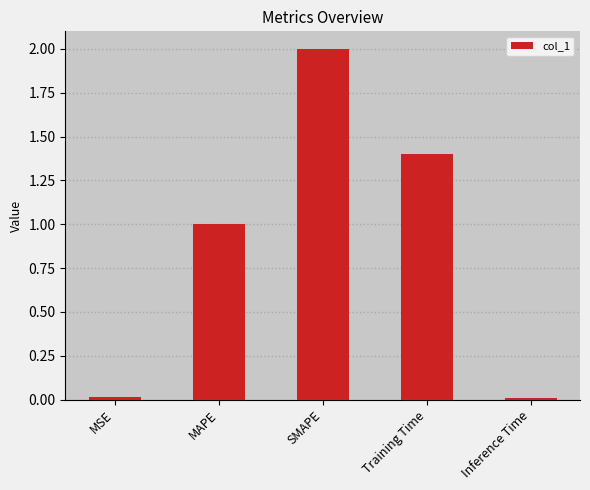

What is the difference between the maximum and minimum values?

2.0